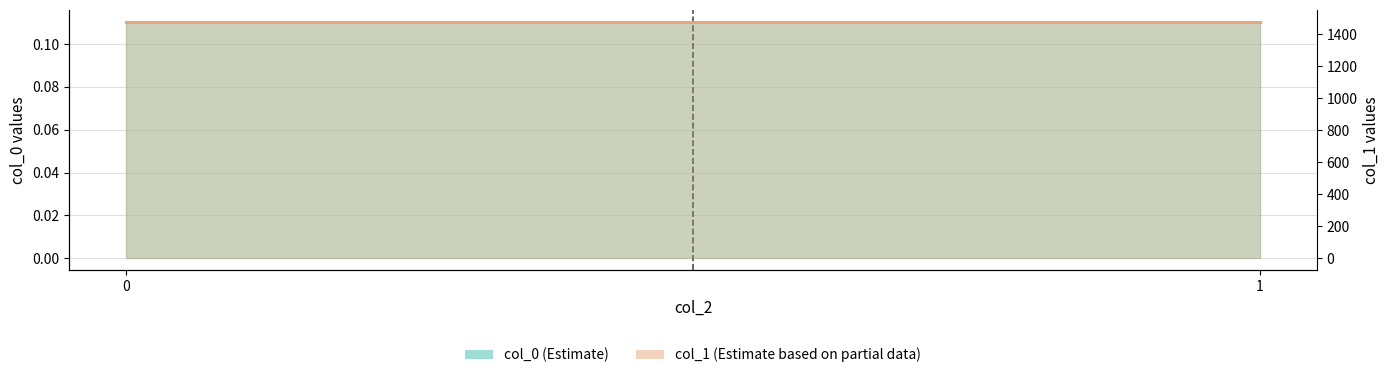

Which series has the largest range (max minus min)?

col_0